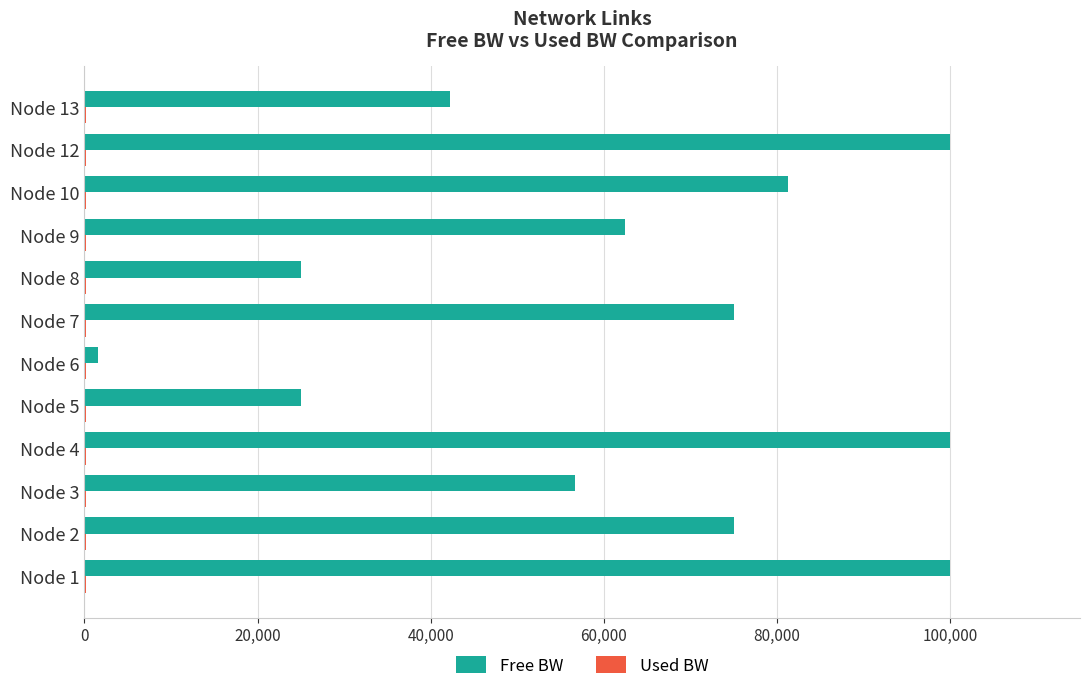

What is the highest value of the Free BW series?

99999.8